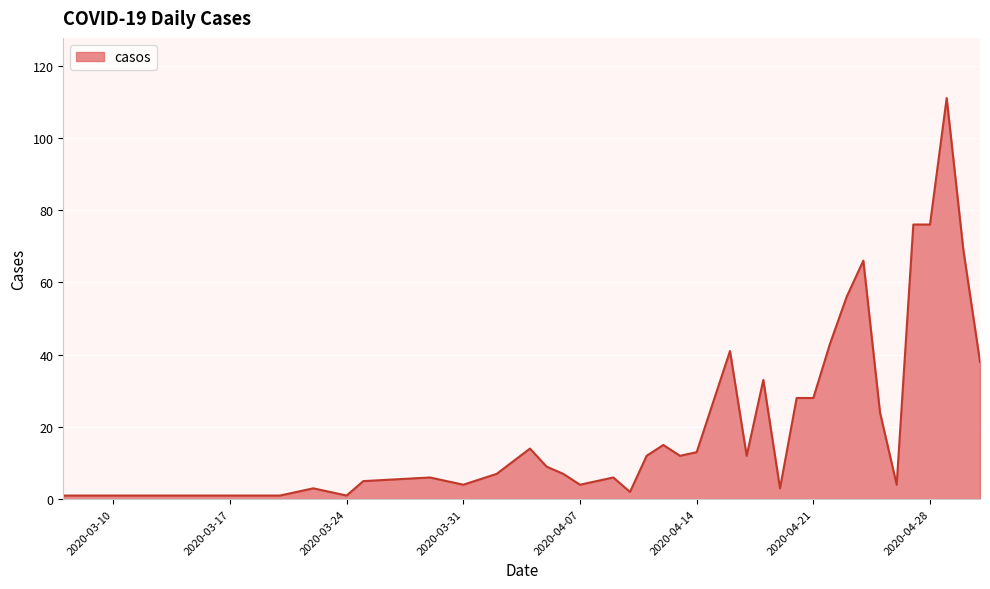

What is the maximum value shown in the chart?

111